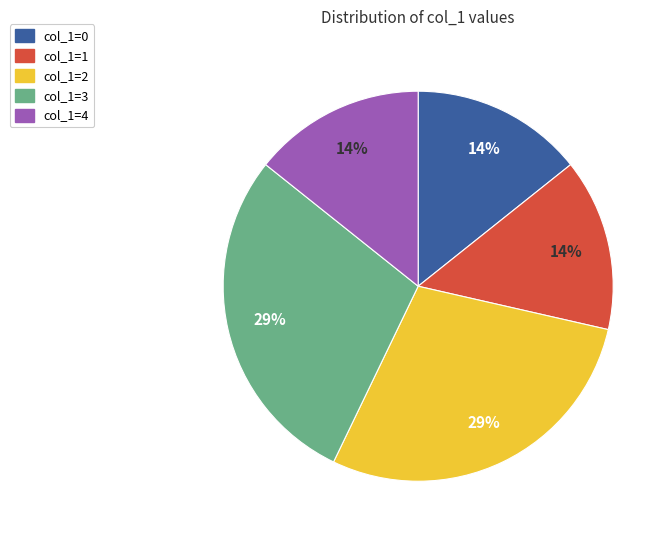

To the nearest percent, what is the combined percentage of col_1=2 and col_1=0?

43%